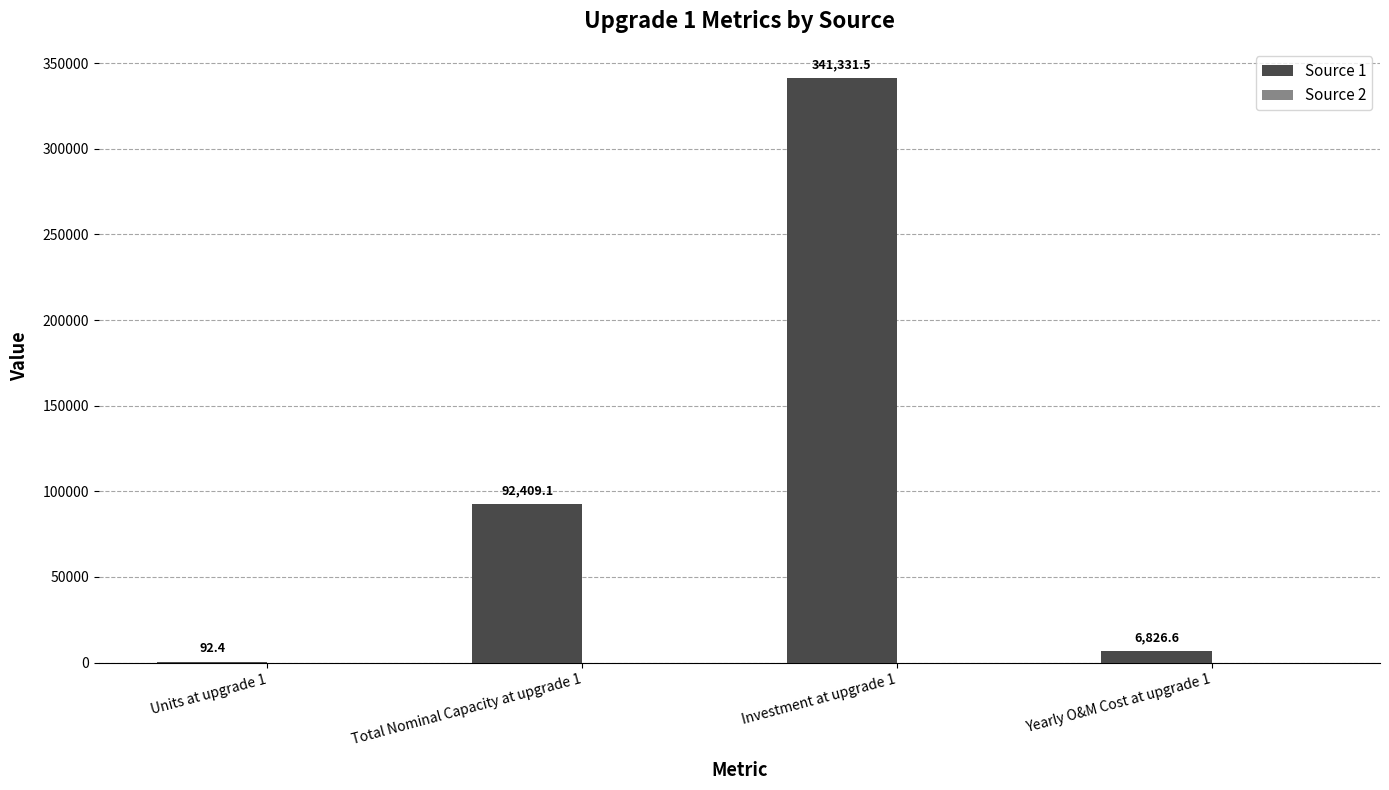

Reading left to right, list all the values displayed in this chart.

Units at upgrade 1=92.4	Total Nominal Capacity at upgrade 1=92409.1	Investment at upgrade 1=341331.5	Yearly O&M Cost at upgrade 1=6826.6